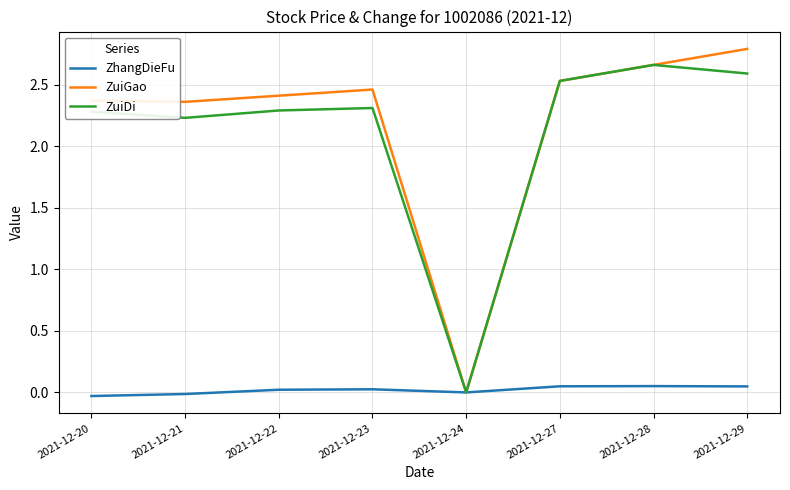

The ZuiDi series shows 3.4 at 2021-12-29. True or false?

False